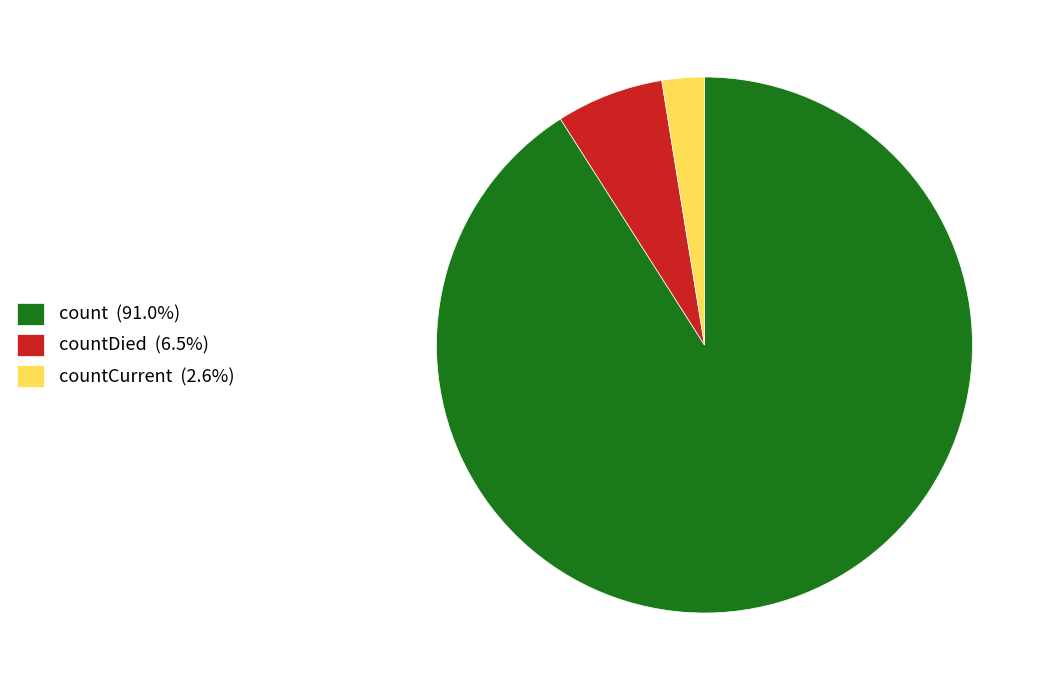

Does count (91.0%) account for over 50% of the chart?

Yes